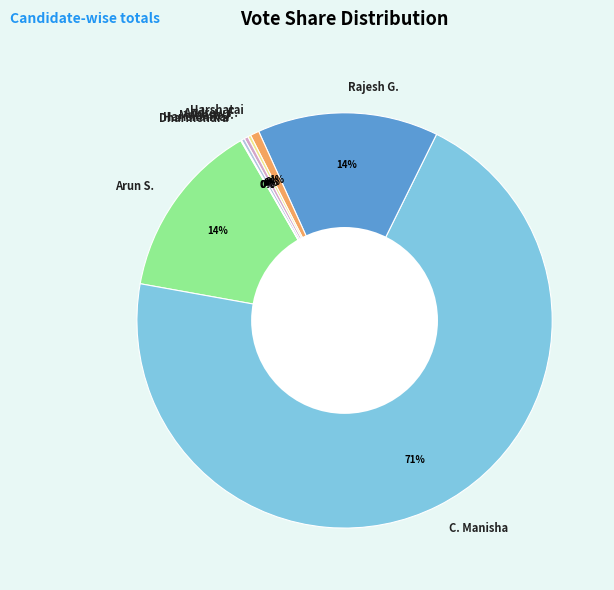

Is it true that Rajesh G. is 14% of the pie?

True